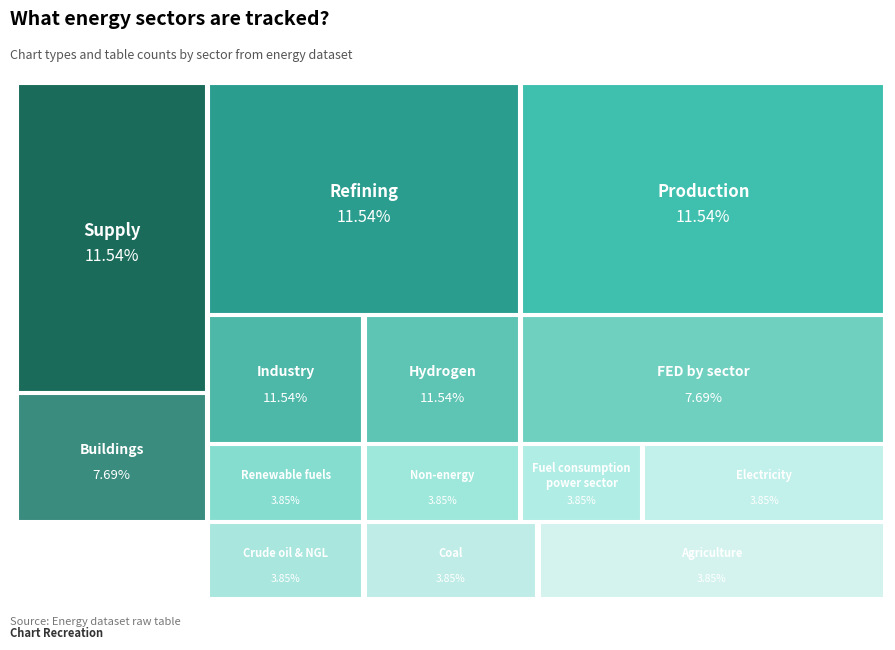

What is the largest slice in the pie chart?

Hydrogen